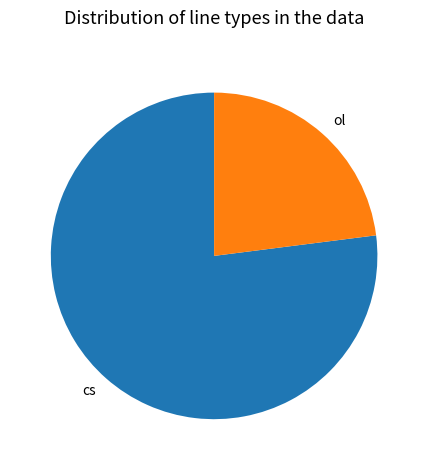

Do ol and cs together represent more than half of the pie?

Yes